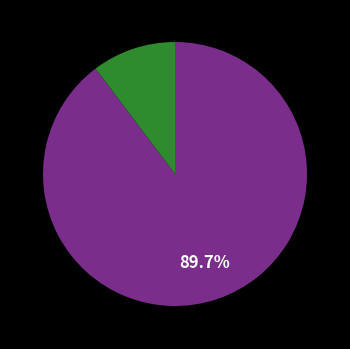

How many segments does this pie chart have?

2